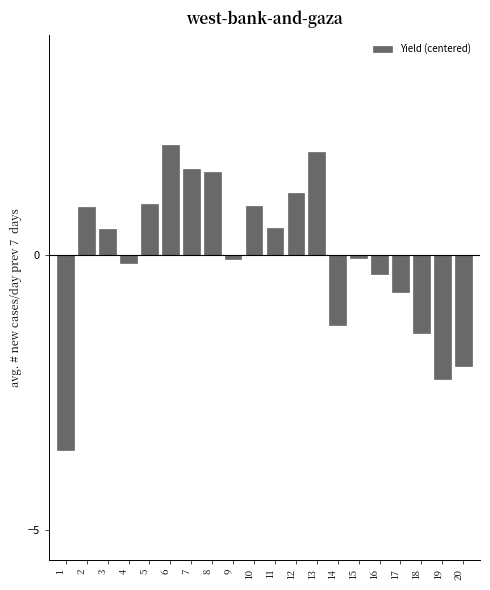

Reading left to right, what are all the values shown in this chart?

-3.6	0.9	0.5	-0.1	0.9	2.0	1.6	1.5	-0.1	0.9	0.5	1.1	1.9	-1.3	-0.1	-0.3	-0.7	-1.4	-2.3	-2.0